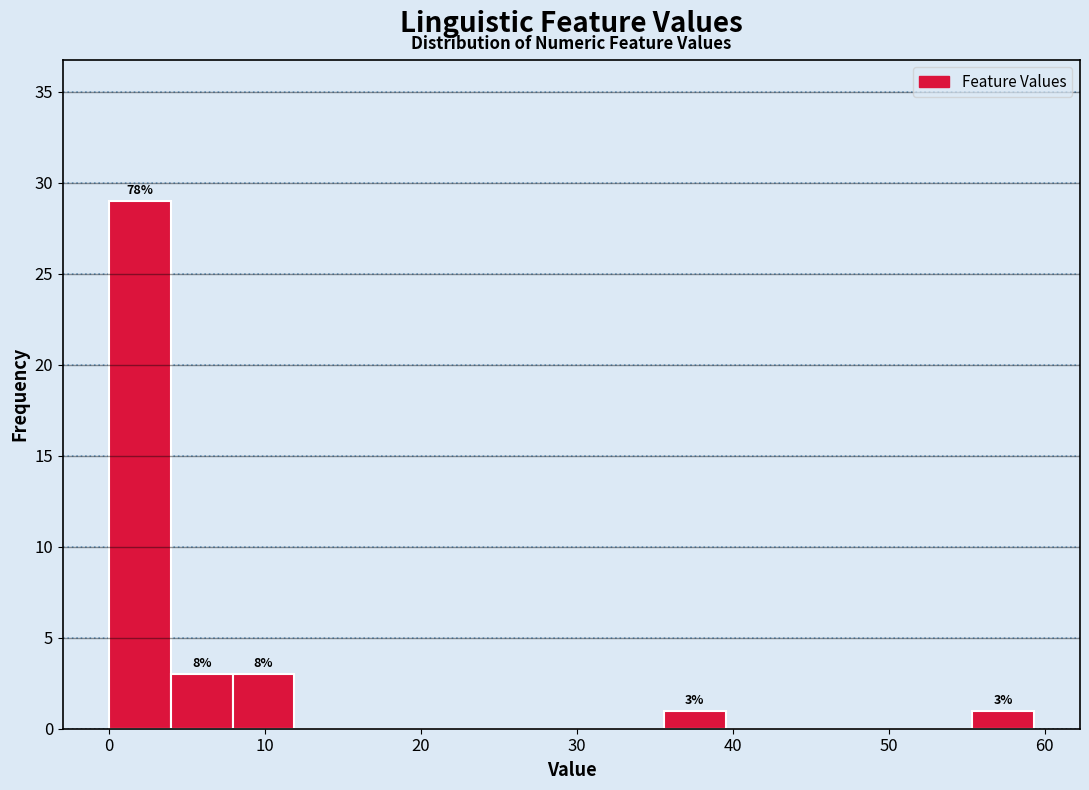

Read against the x-axis, roughly where is the centre of the tallest bar?

2